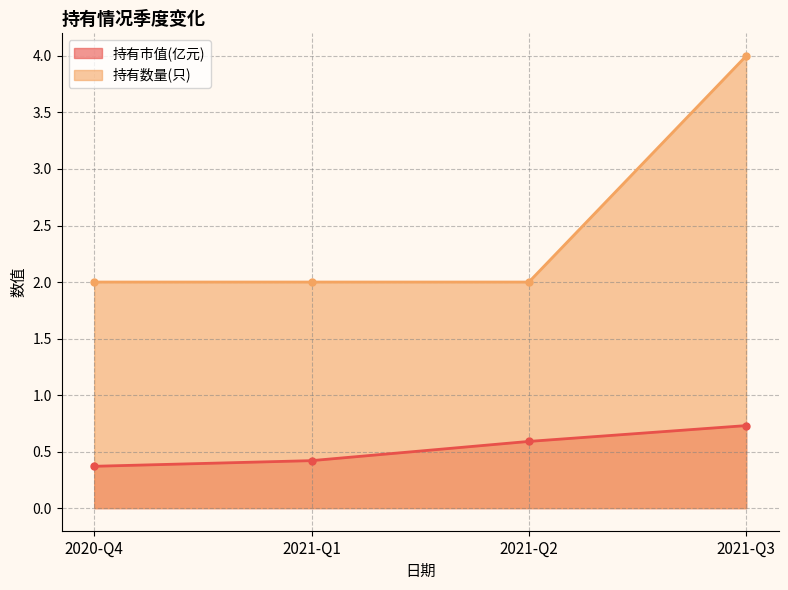

Rank the series at 2021-Q3 from highest to lowest value.

持有数量(只), 持有市值(亿元)